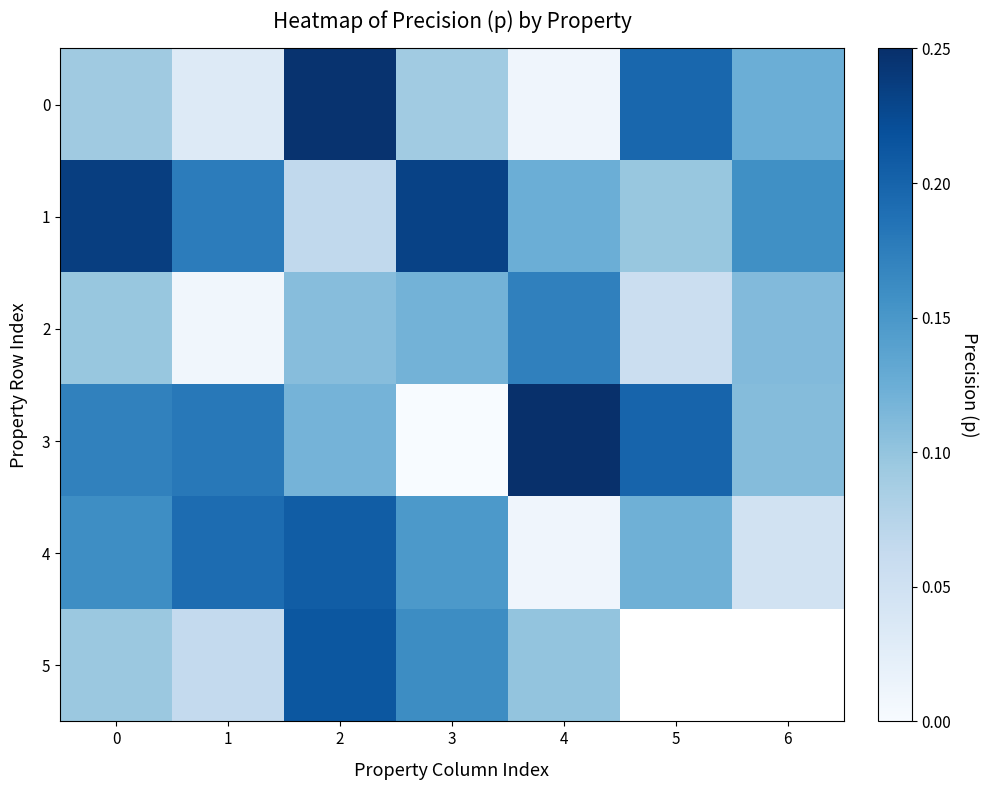

At how many categories does at least one series exceed 0?

7